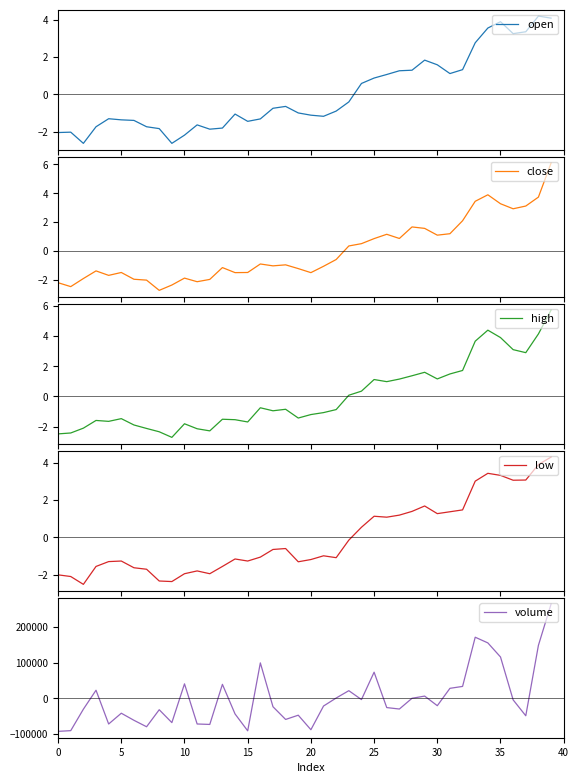

After their last crossing, which series has the higher values: high or low?

high